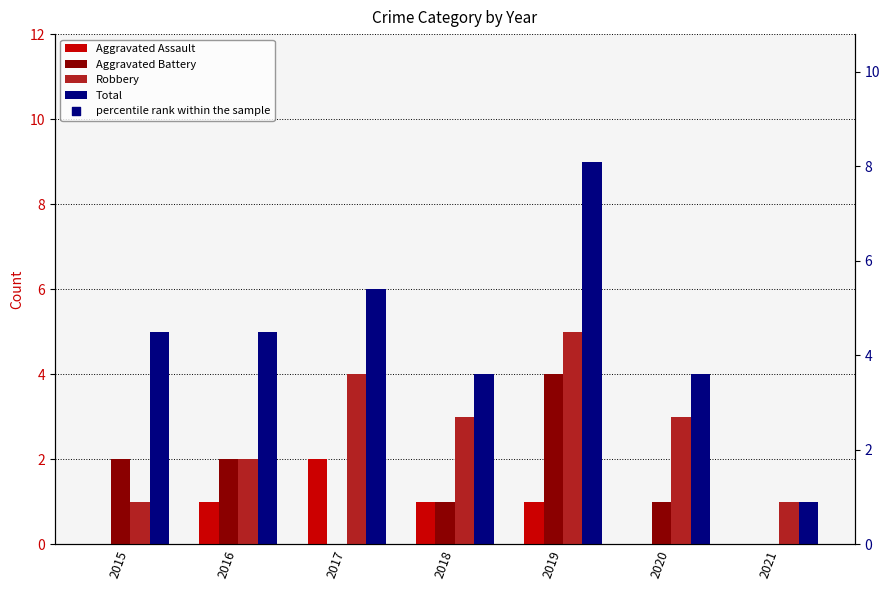

What is the total value across all series at 2016?

98